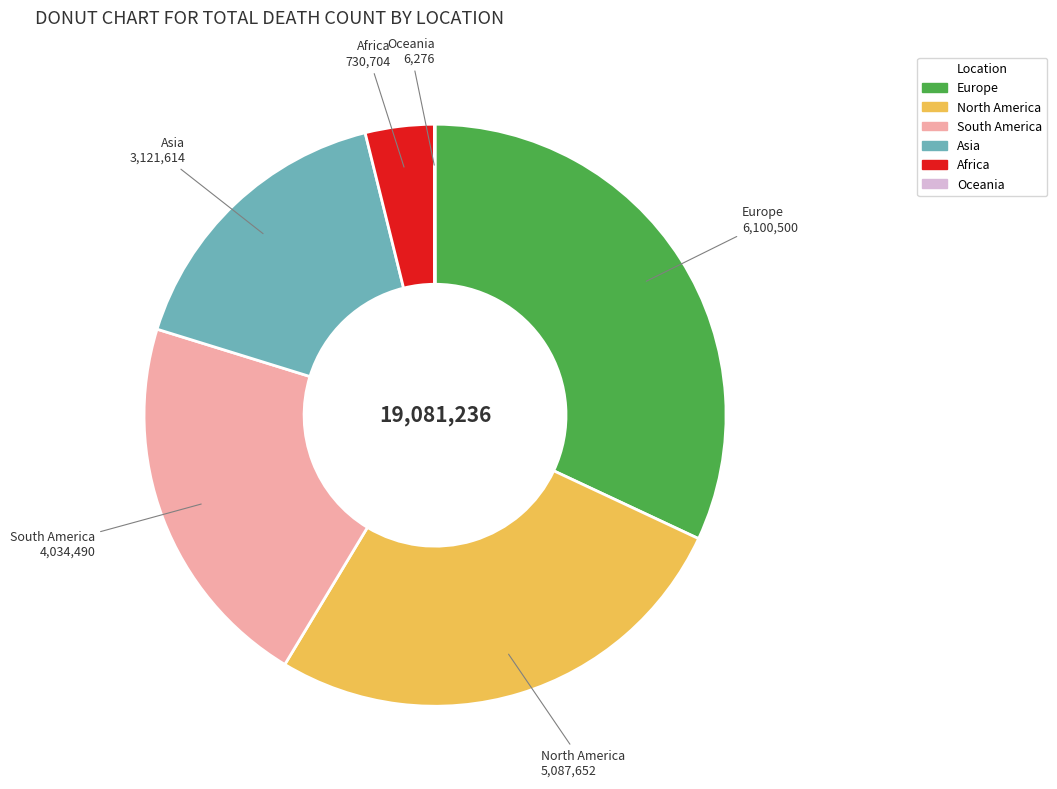

Which category has the biggest portion of the pie?

Europe